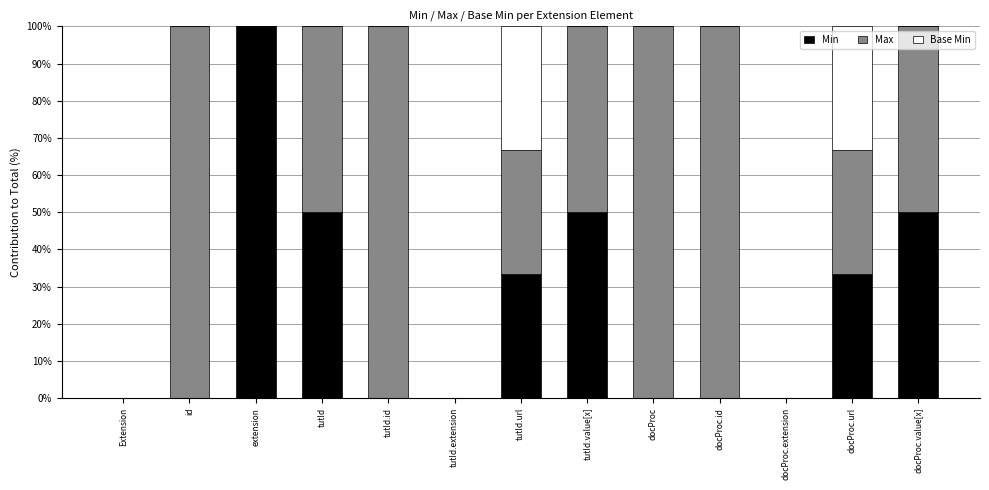

What is the sum of the Min values at docProc.value[x] and Extension?

50.0